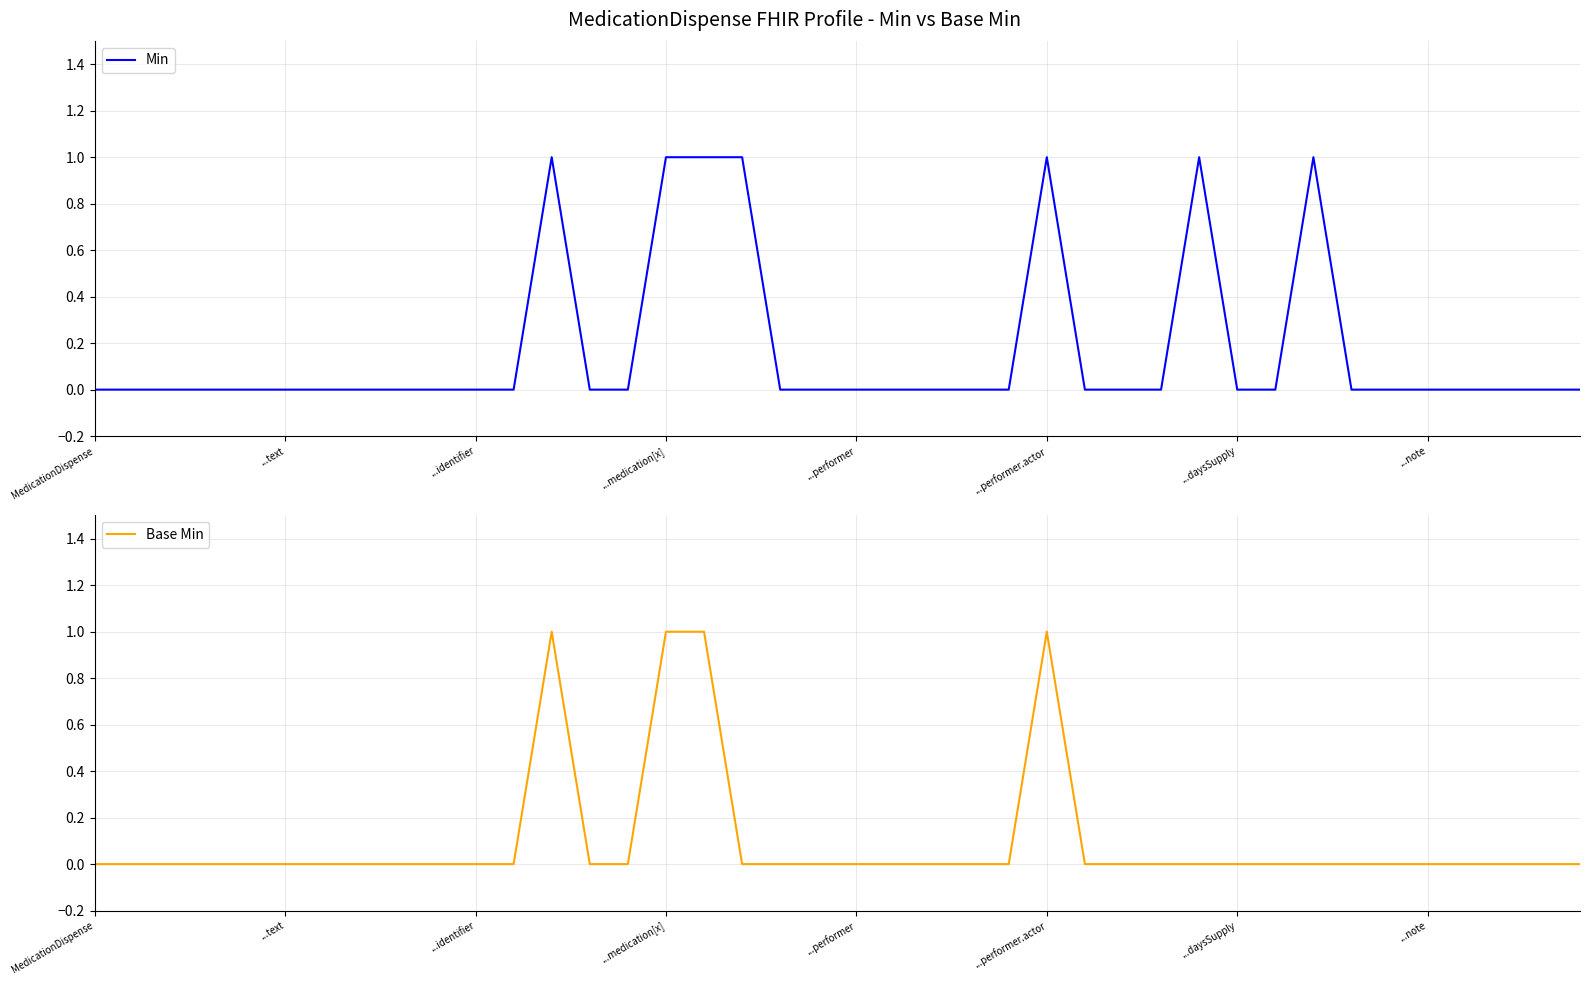

The value of Min at 29 is 1. True or false?

True